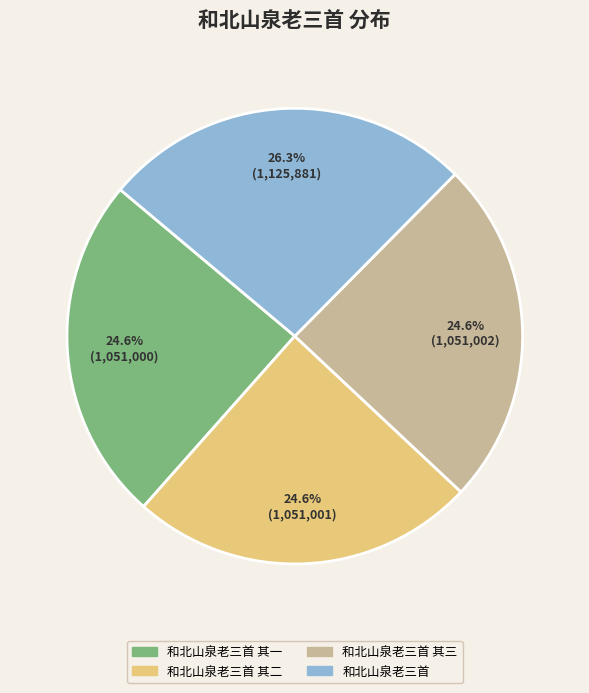

Is there a majority slice in this chart?

No